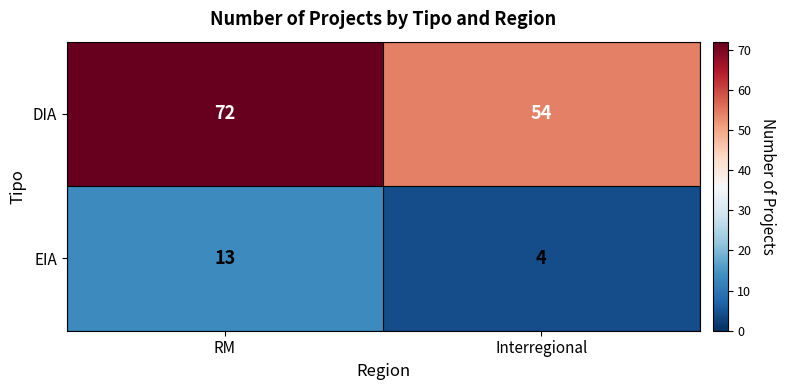

Is it true that EIA equals 4 at Interregional?

True